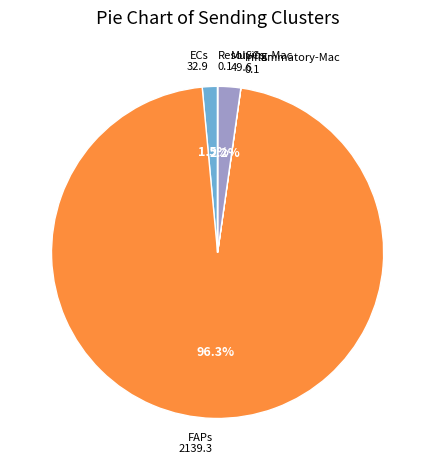

Which category has the biggest portion of the pie?

FAPs